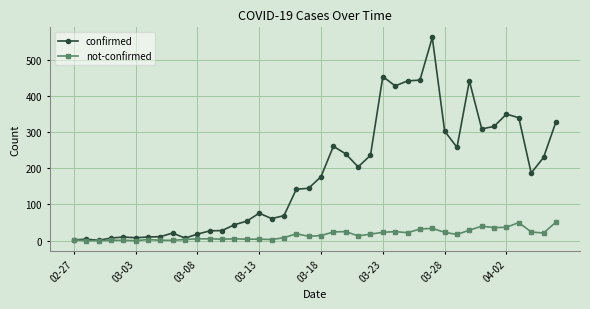

Which series has the largest total across all categories?

confirmed